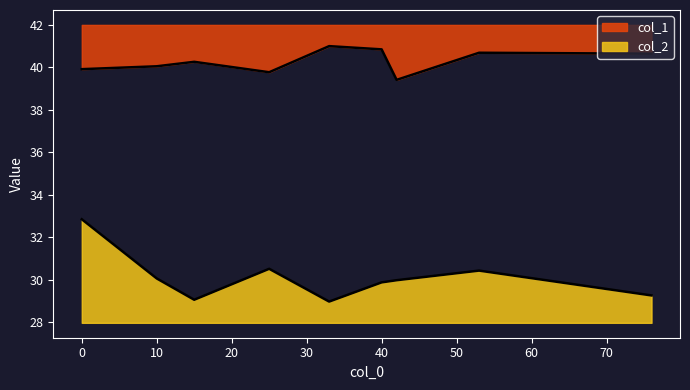

Reading left to right, what are all the values shown in this chart?

col_1: 0=39.9	10=40.1	15=40.3	25=39.8	33=41.0	40=40.9	42=39.4	53=40.7	76=40.6
col_2: 0=32.9	10=30.1	15=29.1	25=30.5	33=29.0	40=29.9	42=30.0	53=30.4	76=29.3